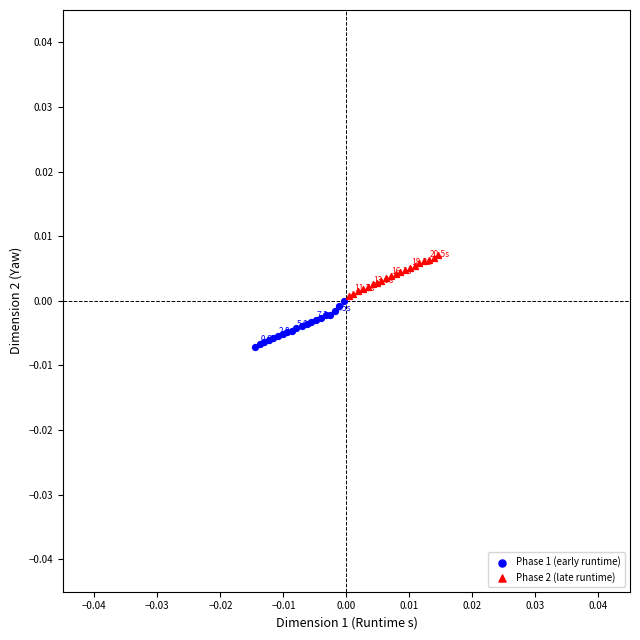

What are all the series names shown in the legend?

Phase 1 (early runtime), Phase 2 (late runtime)